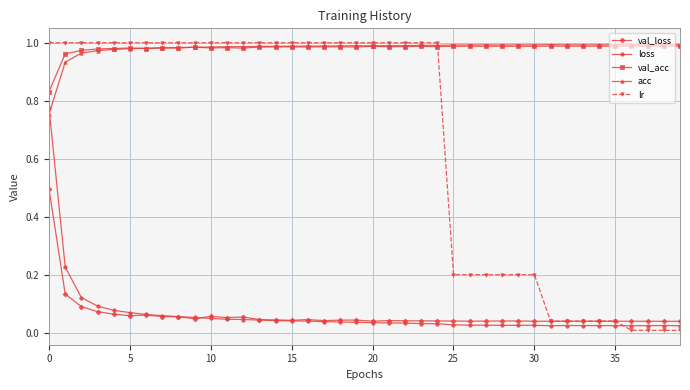

Which series has the widest spread of values?

lr